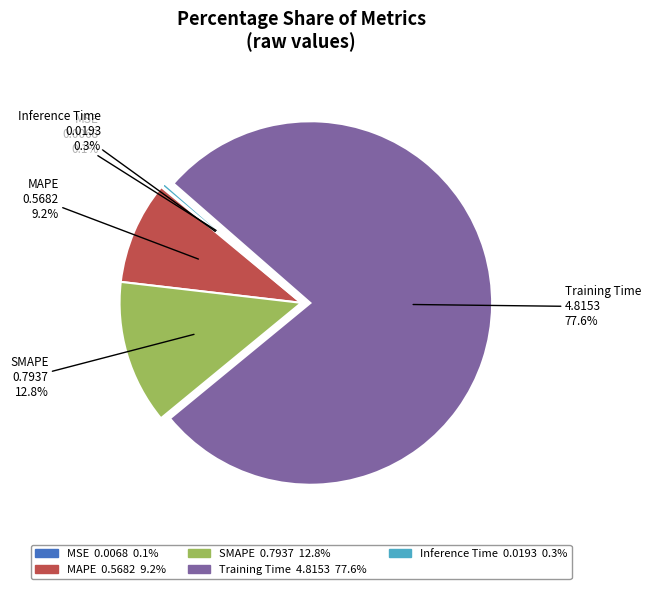

What percentage is NOT represented by MAPE?

90.8%